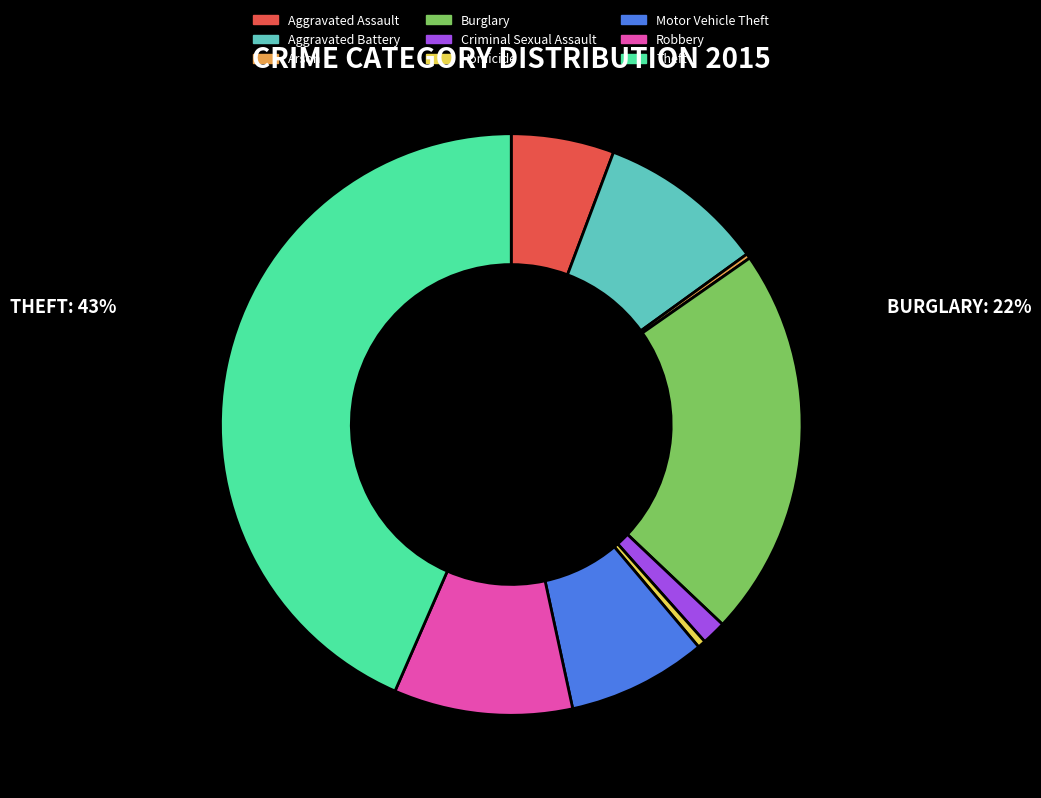

Does Robbery account for over 50% of the chart?

No